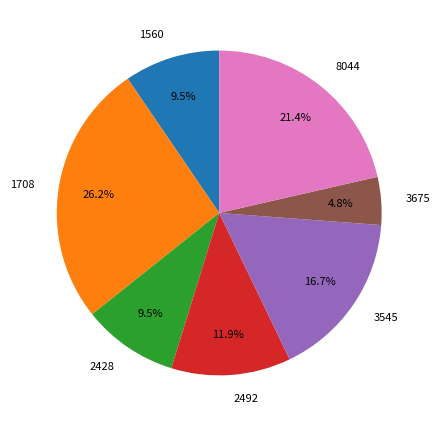

What is the largest slice in the pie chart?

1708